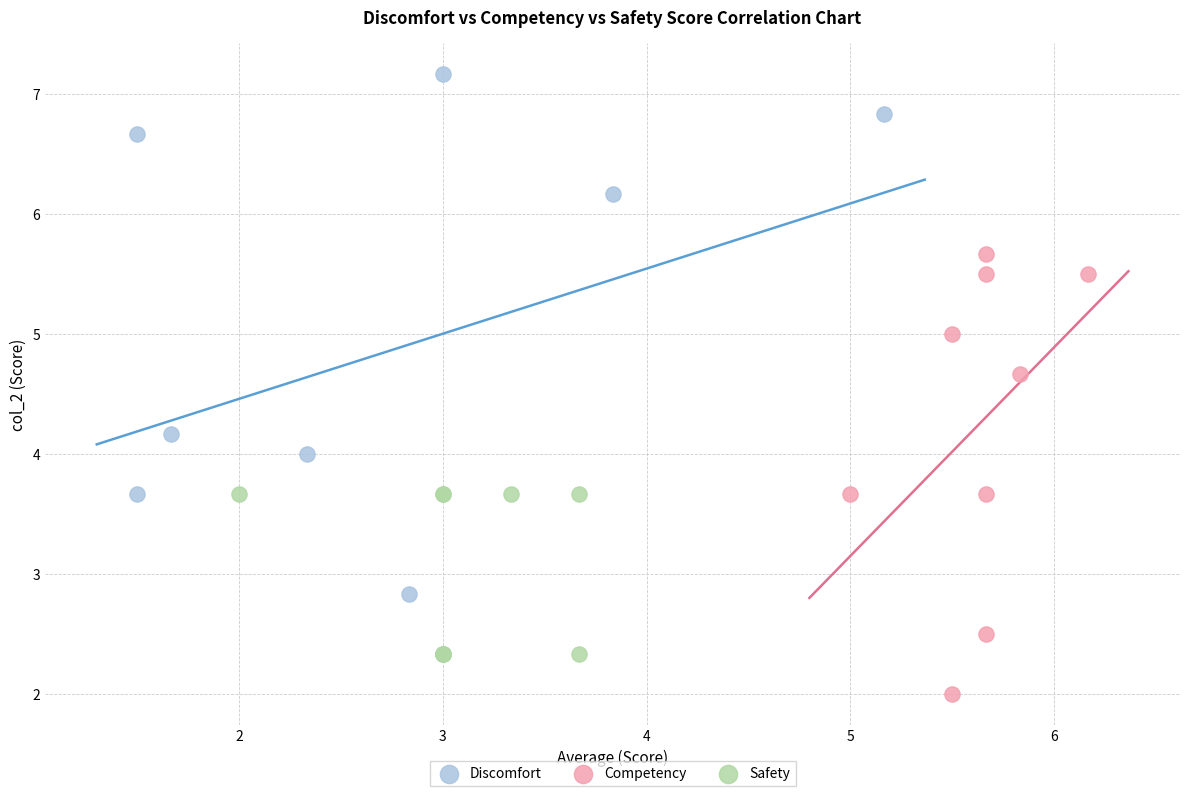

What are all the series names shown in the legend?

Discomfort, Competency, Safety